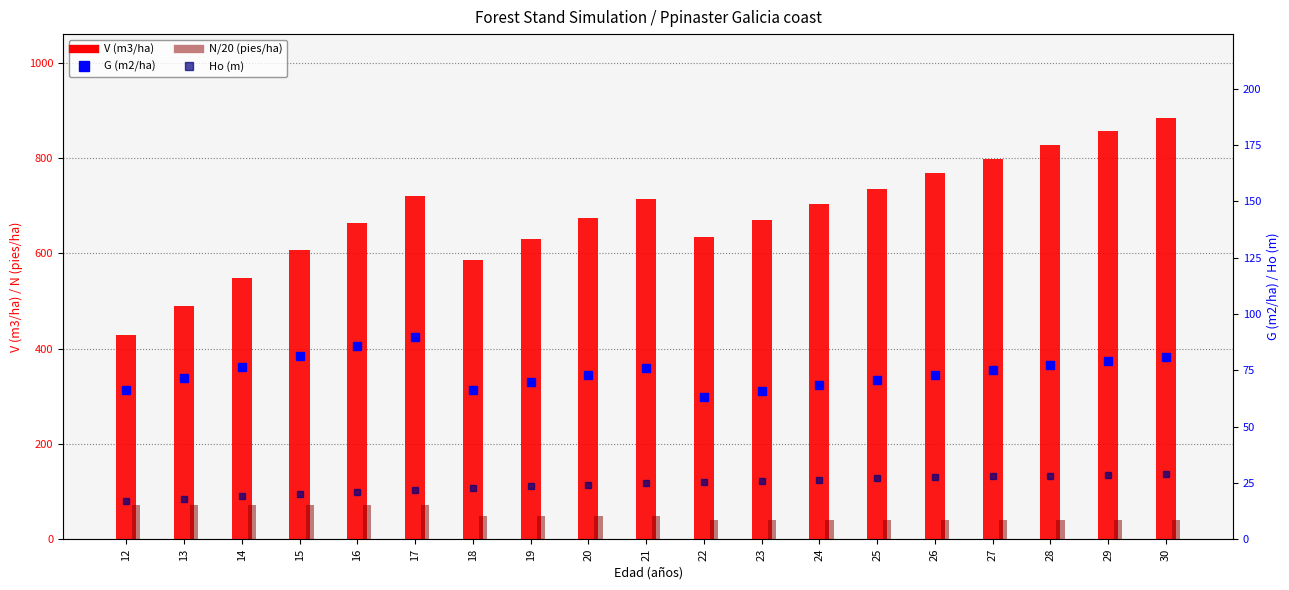

Which category has the highest value in the V (m3/ha) series?

30